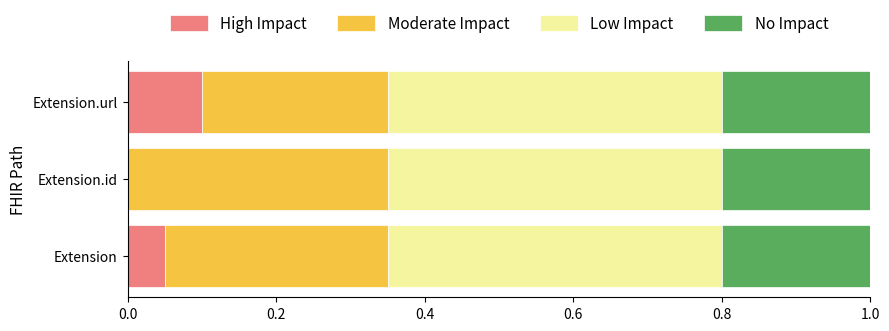

What is the total value across all series at Extension.url?

1.0